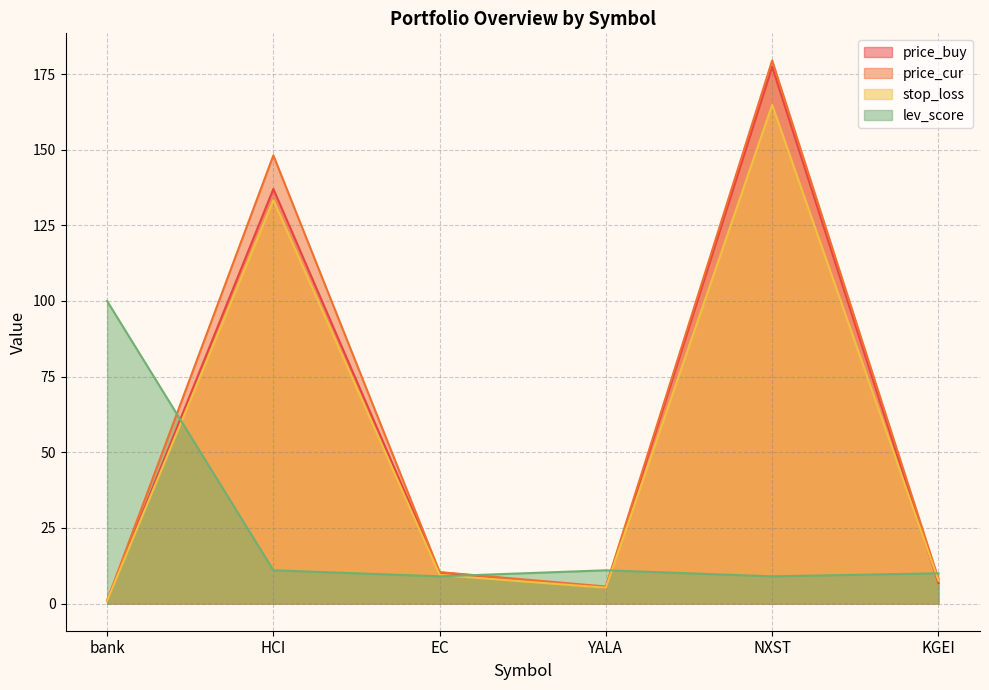

What is the label of the 5th point from the right?

HCI